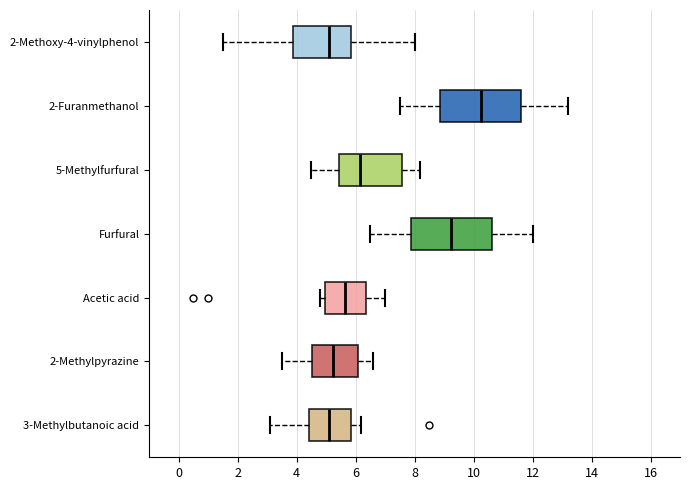

Reading bottom to top, transcribe this box plot: for each box, give where its median line is, the range the box spans, and where its two whiskers end, as read against the x-axis. The values are not printed on the chart, so give them approximately, as read against the axis.

3-Methylbutanoic acid: median 5.2, box 4.4 to 5.8, whiskers 3.2 to 6.2
2-Methylpyrazine: median 5.2, box 4.6 to 6.0, whiskers 3.6 to 6.6
Acetic acid: median 5.6, box 5.0 to 6.4, whiskers 4.8 to 7.0
Furfural: median 9.2, box 7.8 to 10.6, whiskers 6.6 to 12.0
5-Methylfurfural: median 6.2, box 5.4 to 7.6, whiskers 4.6 to 8.2
2-Furanmethanol: median 10.2, box 8.8 to 11.6, whiskers 7.6 to 13.2
2-Methoxy-4-vinylphenol: median 5.2, box 3.8 to 5.8, whiskers 1.6 to 8.0